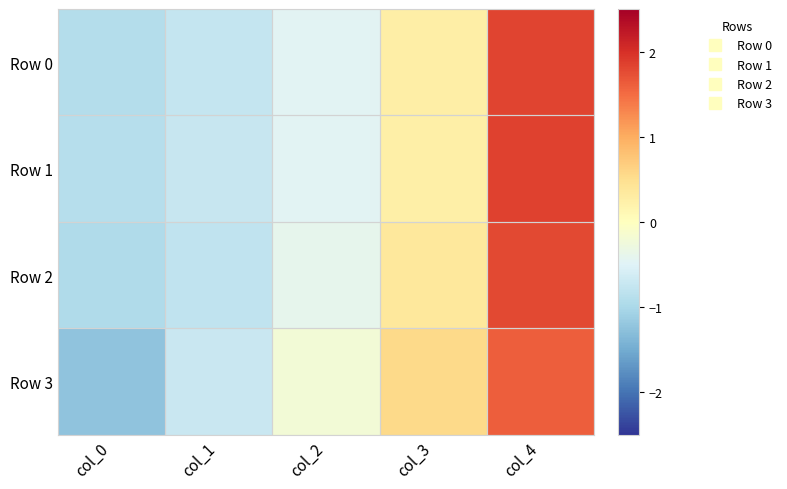

At col_0, list the series in order from largest to smallest.

Row 1, Row 0, Row 2, Row 3